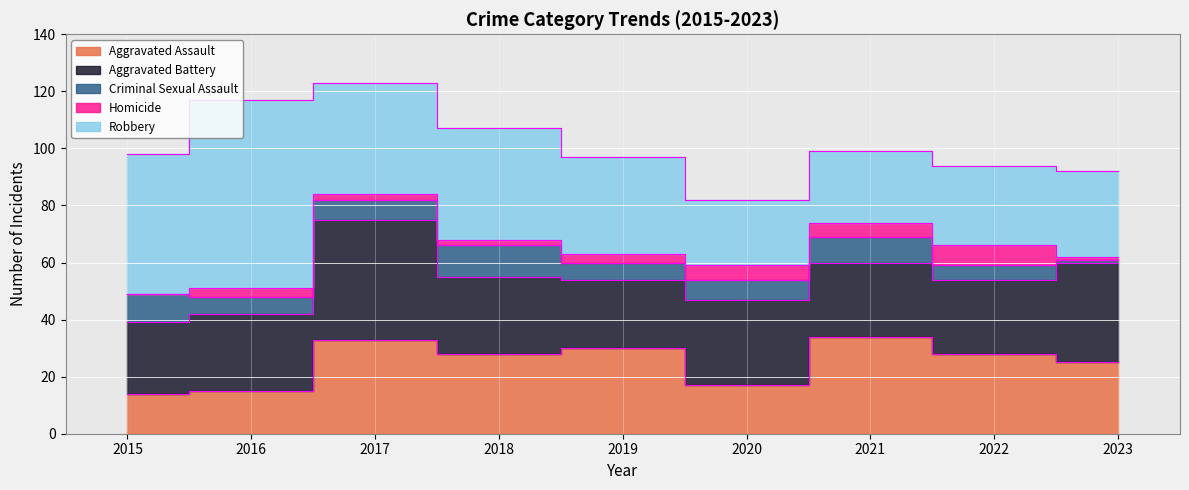

How many lines are shown in the chart?

5